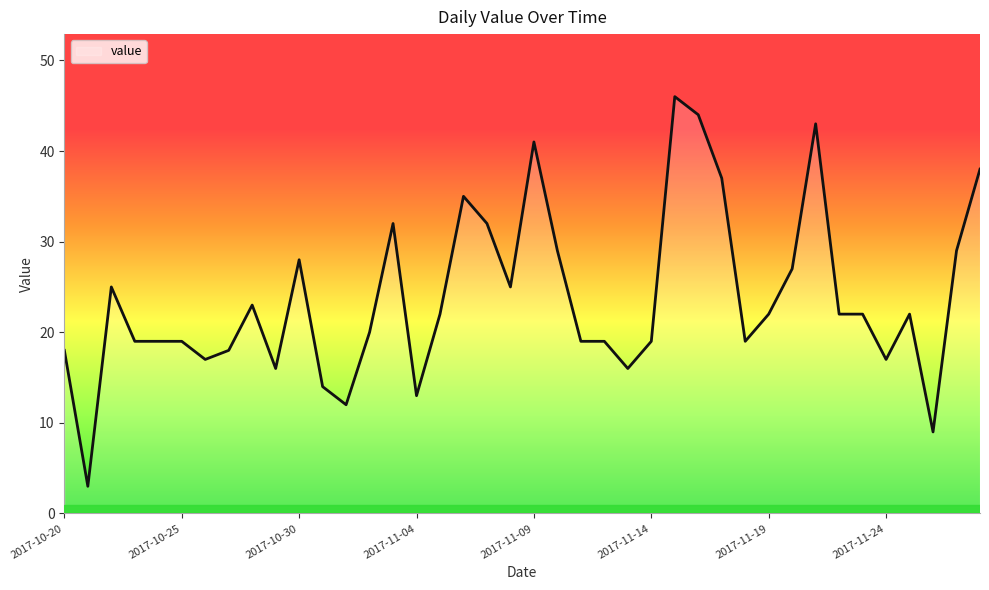

What is the difference between the maximum and minimum values?

43